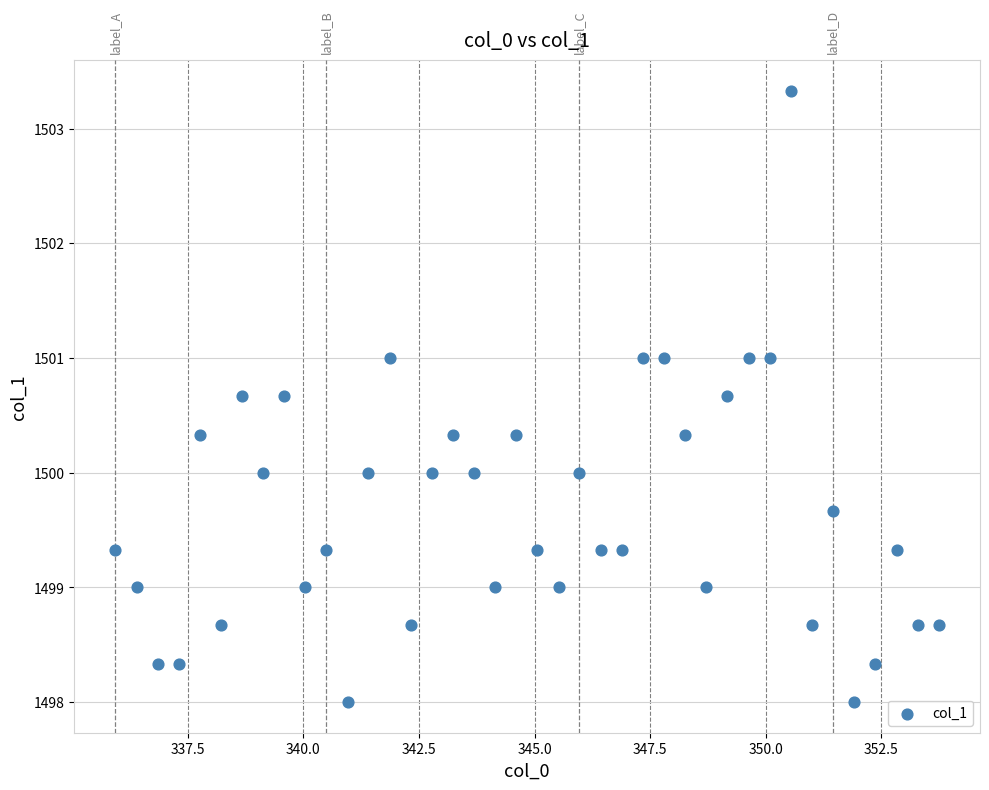

What is the range of Y values (max minus min)?

5.3